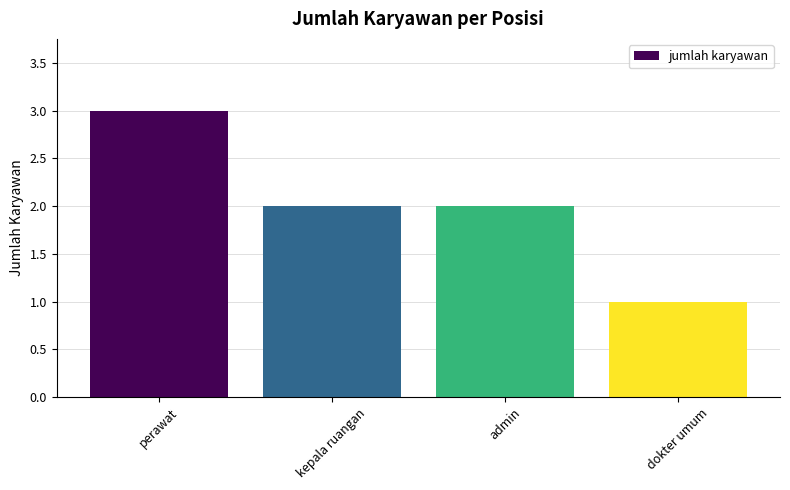

Is it true that the value at kepala ruangan is 0?

False